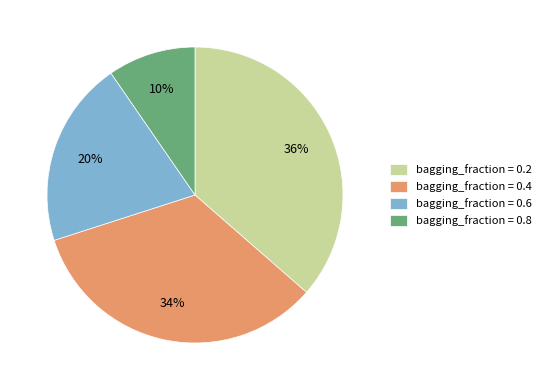

Does bagging_fraction = 0.4 represent more than half of the total?

No